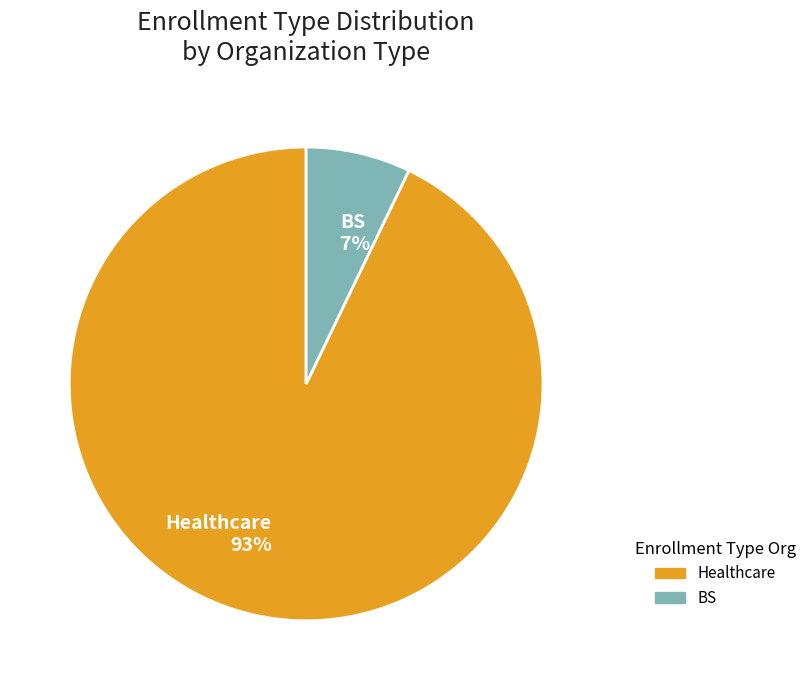

Between Healthcare 93% and BS 7%, which is larger?

Healthcare 93%